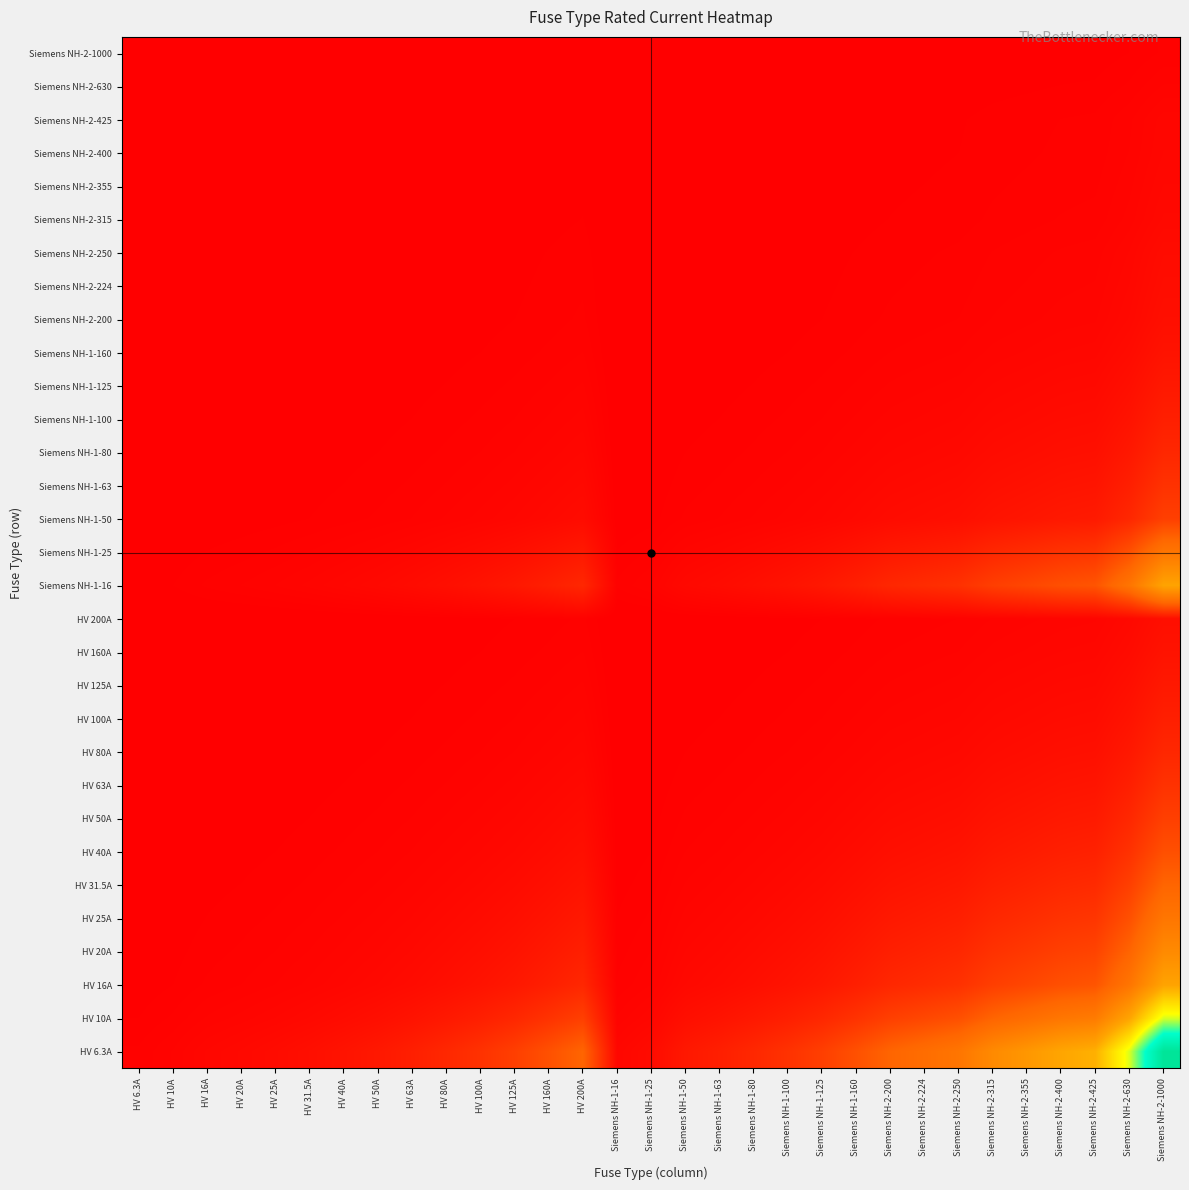

Between Siemens NH-2-400 and HV 80A, which is larger?

Siemens NH-2-400